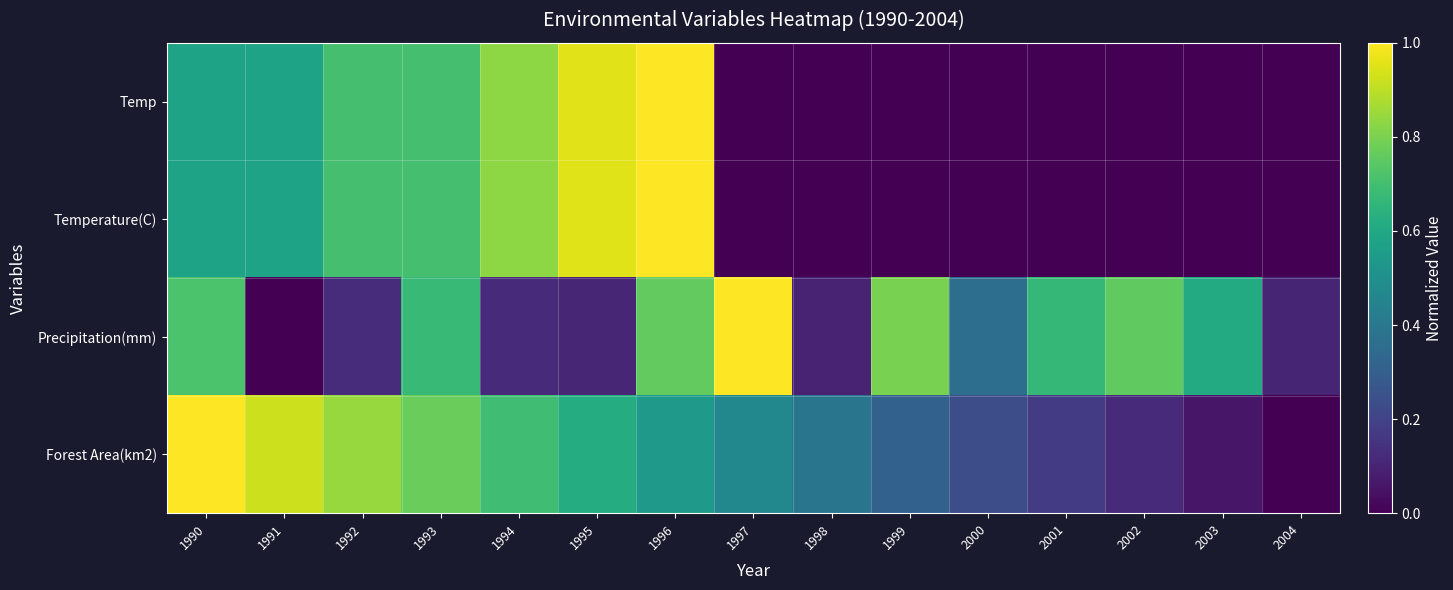

Reading right to left, transcribe all the data shown in this chart.

Temp: 2004=0.0	2003=0.0	2002=0.0	2001=0.0	2000=0.0	1999=0.0	1998=0.0	1997=0.0	1996=1.0	1995=1.0	1994=0.8	1993=0.7	1992=0.7	1991=0.6	1990=0.6
Temperature(C): 2004=0.0	2003=0.0	2002=0.0	2001=0.0	2000=0.0	1999=0.0	1998=0.0	1997=0.0	1996=1.0	1995=1.0	1994=0.8	1993=0.7	1992=0.7	1991=0.6	1990=0.6
Precipitation(mm): 2004=0.1	2003=0.6	2002=0.8	2001=0.7	2000=0.4	1999=0.8	1998=0.1	1997=1.0	1996=0.8	1995=0.1	1994=0.1	1993=0.7	1992=0.1	1991=0.0	1990=0.7
Forest Area(km2): 2004=0.0	2003=0.1	2002=0.1	2001=0.2	2000=0.2	1999=0.3	1998=0.4	1997=0.5	1996=0.5	1995=0.6	1994=0.7	1993=0.8	1992=0.8	1991=0.9	1990=1.0